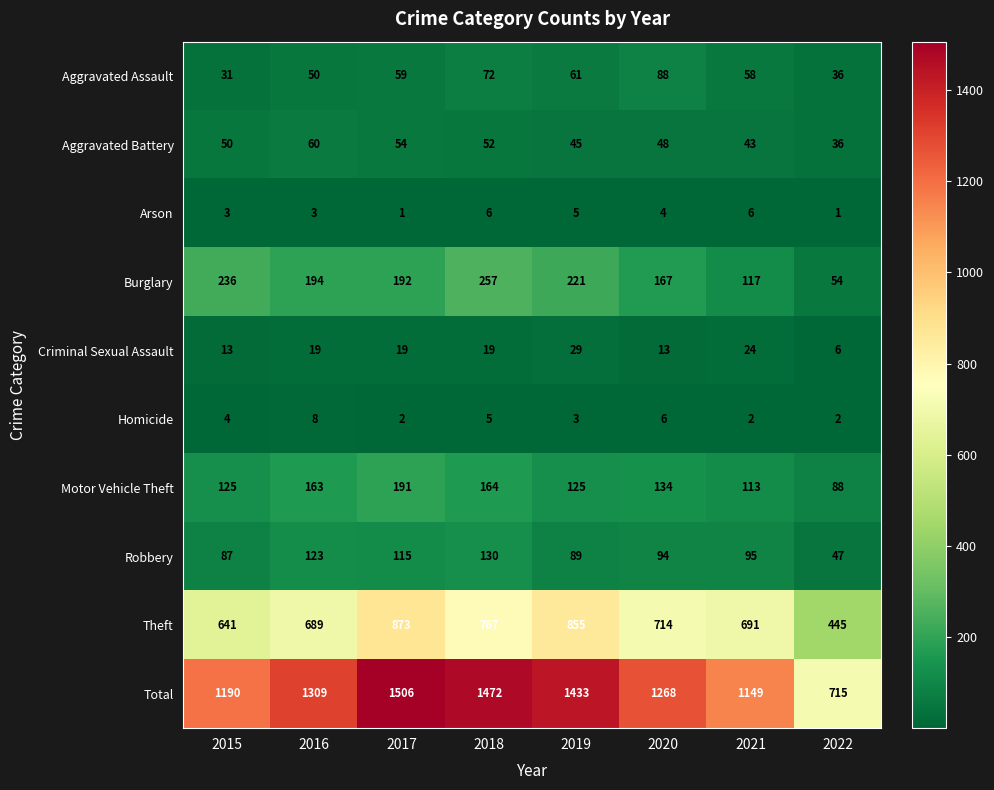

How many categories are shown in the chart?

8